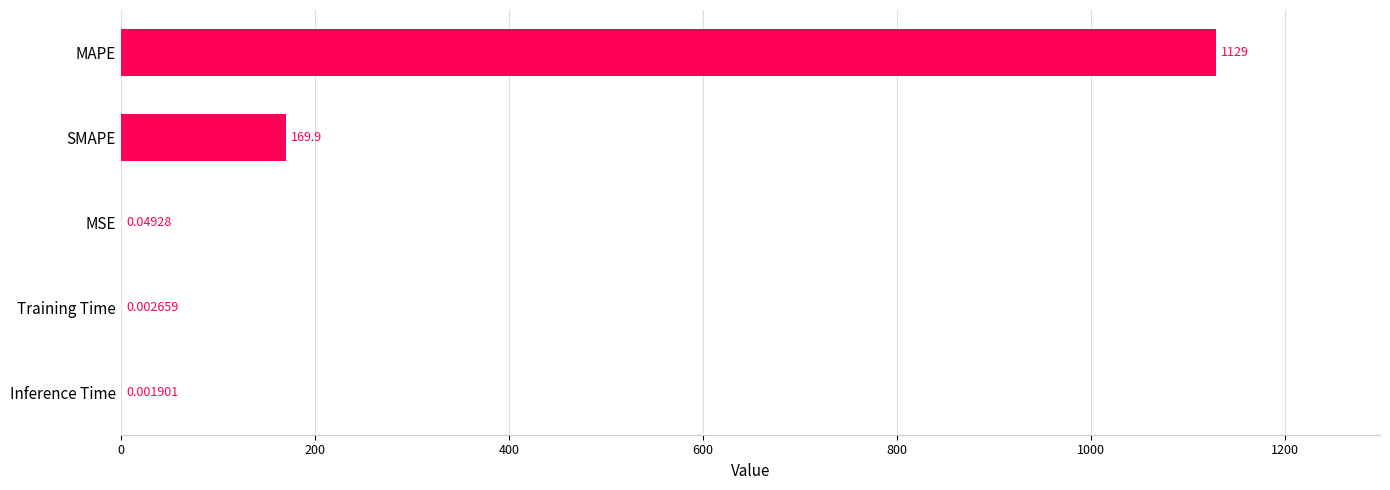

Where is the data nearest to the value 564?

SMAPE